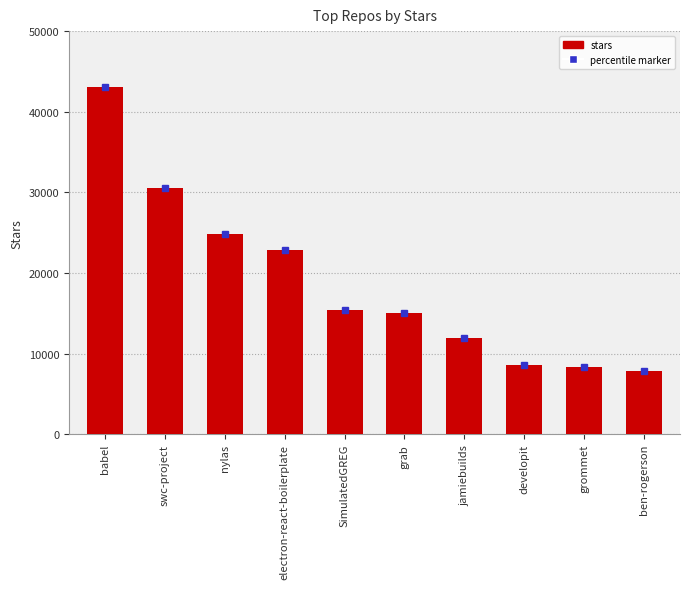

Reading left to right, list all the values displayed in this chart.

babel=43100	swc-project=30500	nylas=24800	electron-react-boilerplate=22900	SimulatedGREG=15400	grab=15100	jamiebuilds=12000	developit=8600	grommet=8300	ben-rogerson=7900